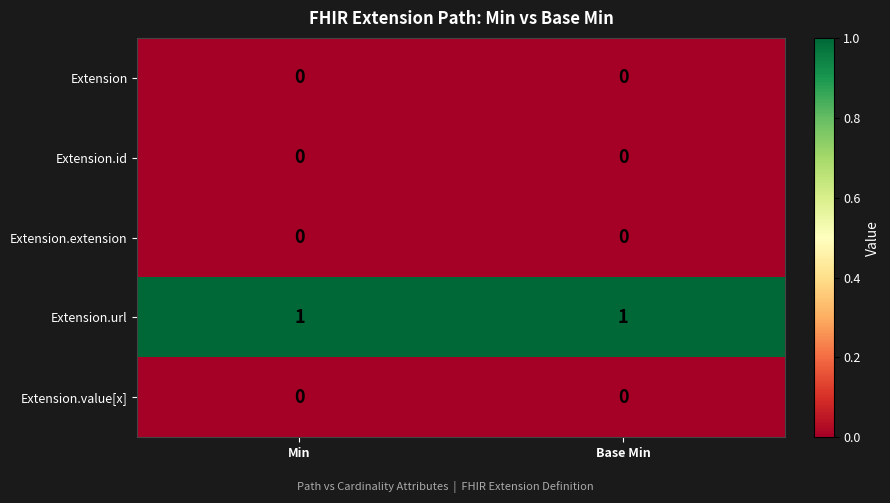

At how many categories does at least one series exceed 0?

2